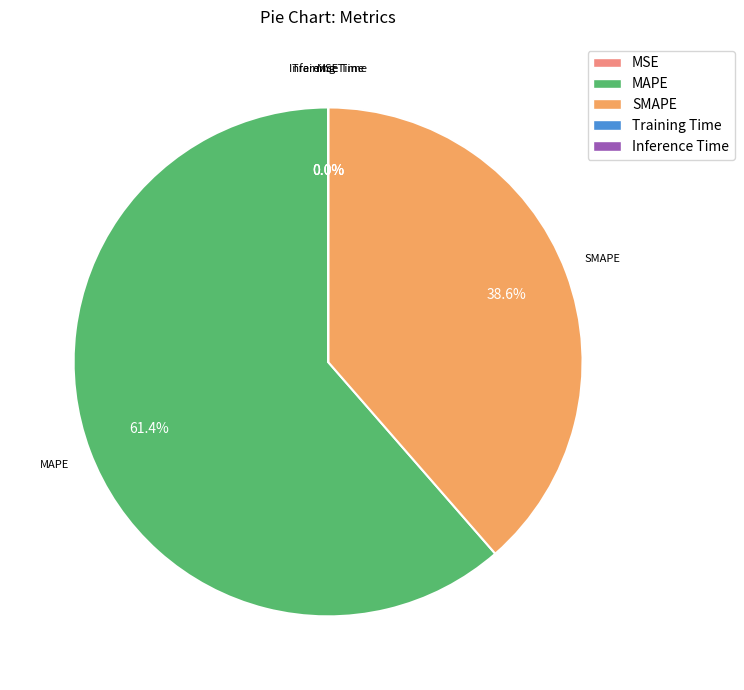

To the nearest percent, what portion does SMAPE represent?

39%